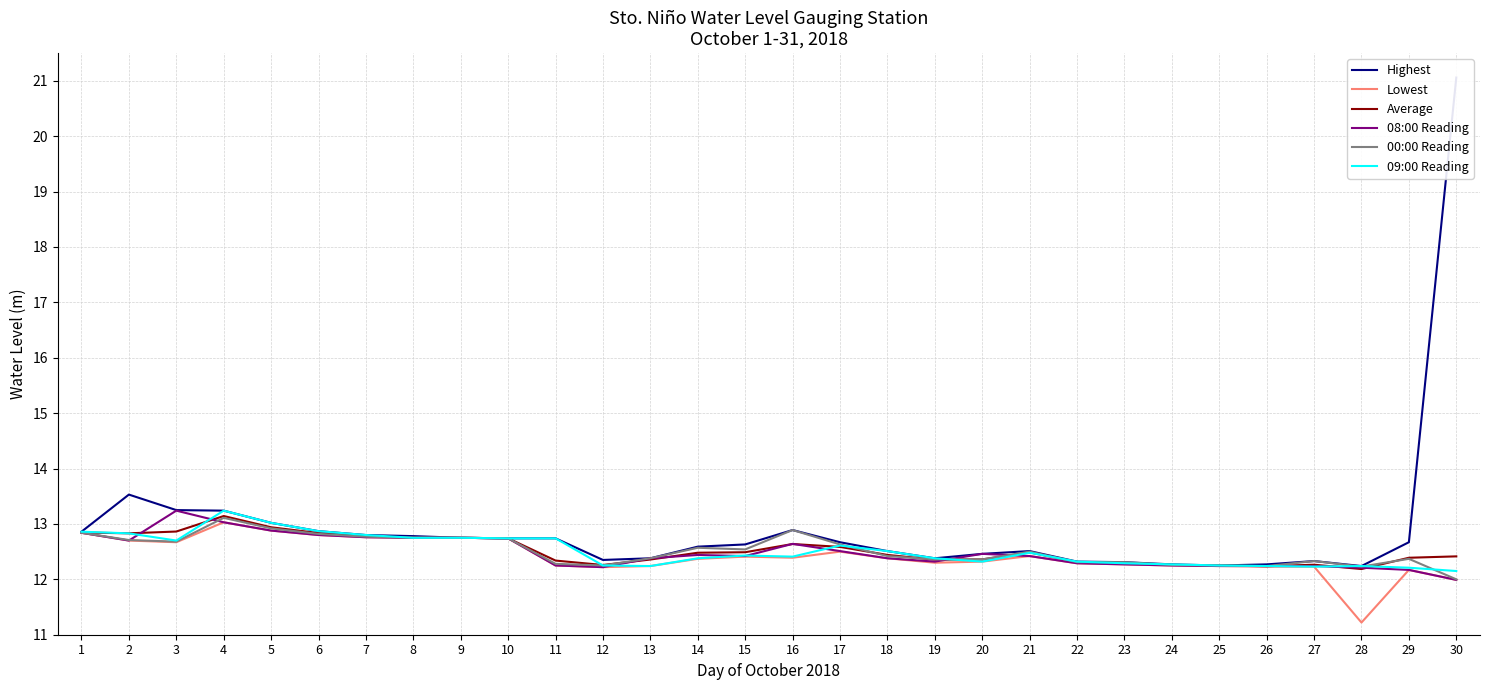

Reading right to left, what are all the values shown in this chart?

Highest: 30=21.1	29=12.7	28=12.2	27=12.3	26=12.3	25=12.2	24=12.3	23=12.3	22=12.3	21=12.5	20=12.5	19=12.4	18=12.5	17=12.7	16=12.9	15=12.6	14=12.6	13=12.4	12=12.3	11=12.7	10=12.7	9=12.8	8=12.8	7=12.8	6=12.9	5=13.0	4=13.2	3=13.2	2=13.5	1=12.9
Lowest: 30=12.0	29=12.2	28=11.2	27=12.2	26=12.2	25=12.2	24=12.2	23=12.3	22=12.3	21=12.4	20=12.3	19=12.3	18=12.4	17=12.5	16=12.4	15=12.4	14=12.4	13=12.2	12=12.2	11=12.2	10=12.7	9=12.8	8=12.8	7=12.8	6=12.8	5=12.9	4=13.0	3=12.7	2=12.7	1=12.8
Average: 30=12.4	29=12.4	28=12.2	27=12.3	26=12.2	25=12.2	24=12.3	23=12.3	22=12.3	21=12.5	20=12.4	19=12.4	18=12.4	17=12.6	16=12.6	15=12.5	14=12.5	13=12.4	12=12.3	11=12.3	10=12.7	9=12.8	8=12.8	7=12.8	6=12.8	5=12.9	4=13.1	3=12.9	2=12.8	1=12.8
08:00 Reading: 30=12.0	29=12.2	28=12.2	27=12.2	26=12.2	25=12.2	24=12.2	23=12.3	22=12.3	21=12.4	20=12.5	19=12.3	18=12.4	17=12.5	16=12.6	15=12.4	14=12.4	13=12.4	12=12.2	11=12.2	10=12.7	9=12.8	8=12.8	7=12.8	6=12.8	5=12.9	4=13.0	3=13.2	2=12.7	1=12.8
00:00 Reading: 30=12.0	29=12.4	28=12.2	27=12.3	26=12.2	25=12.2	24=12.3	23=12.3	22=12.3	21=12.5	20=12.4	19=12.4	18=12.4	17=12.6	16=12.9	15=12.5	14=12.6	13=12.4	12=12.2	11=12.3	10=12.7	9=12.8	8=12.8	7=12.8	6=12.8	5=12.9	4=13.1	3=12.7	2=12.7	1=12.8
09:00 Reading: 30=12.2	29=12.2	28=12.2	27=12.2	26=12.2	25=12.2	24=12.3	23=12.3	22=12.3	21=12.5	20=12.3	19=12.4	18=12.5	17=12.6	16=12.4	15=12.4	14=12.4	13=12.2	12=12.2	11=12.7	10=12.7	9=12.8	8=12.8	7=12.8	6=12.9	5=13.0	4=13.2	3=12.7	2=12.8	1=12.9